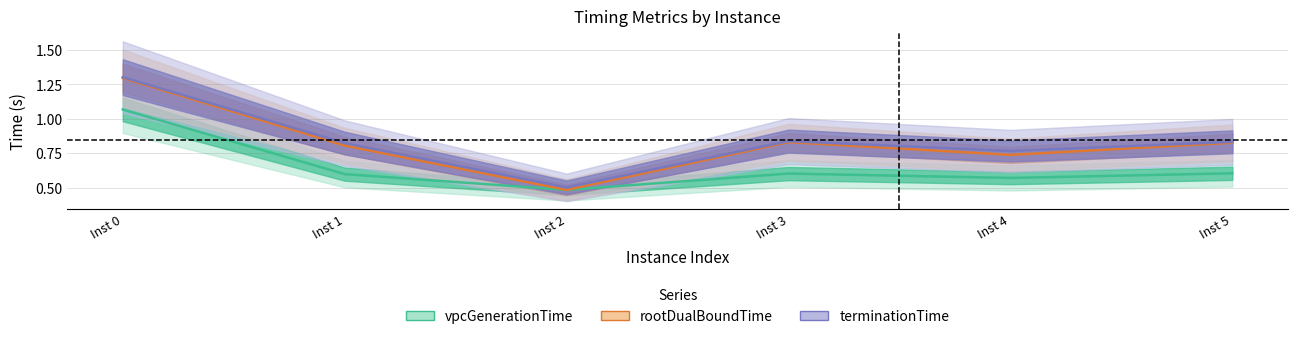

What is the total value across all series at 4?

2.1